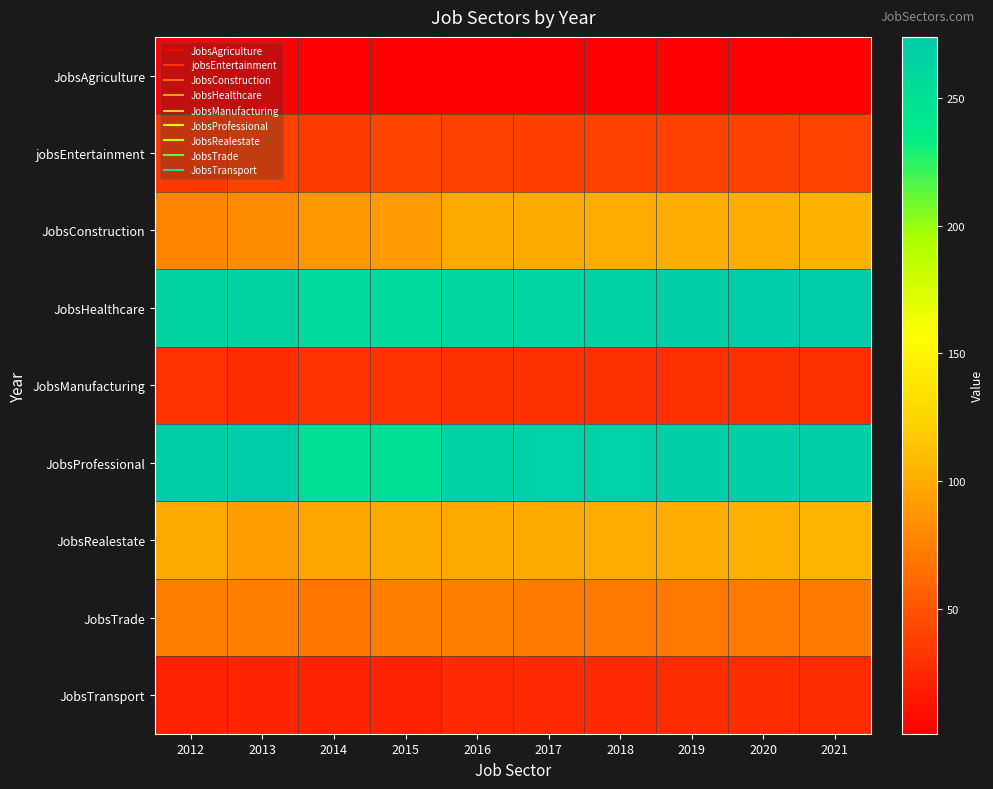

Rank the series at 2013 from lowest to highest value.

JobsAgriculture, JobsTransport, JobsManufacturing, jobsEntertainment, JobsTrade, JobsConstruction, JobsRealestate, JobsHealthcare, JobsProfessional